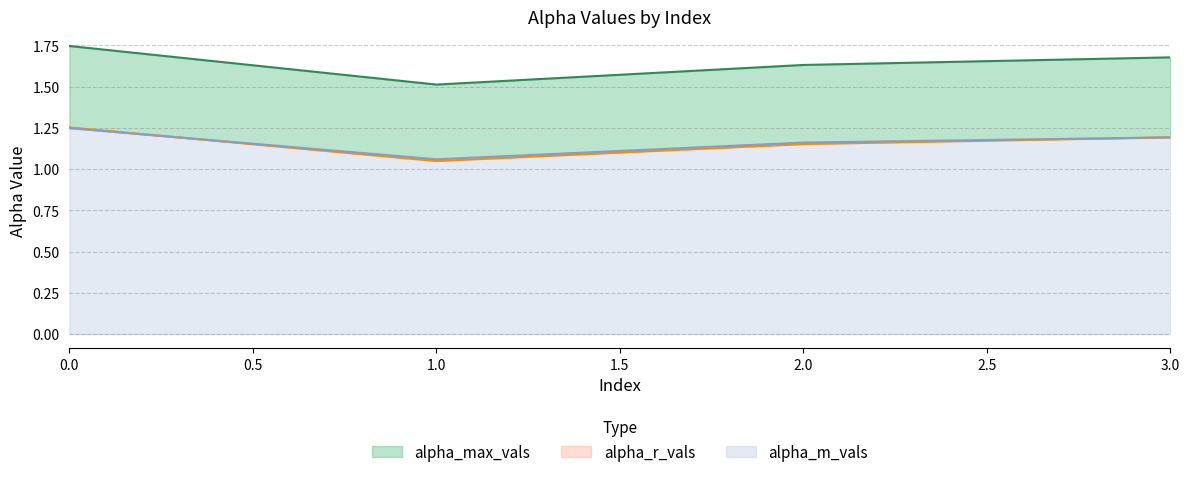

True or false: alpha_r_vals and alpha_max_vals cross at least once.

False